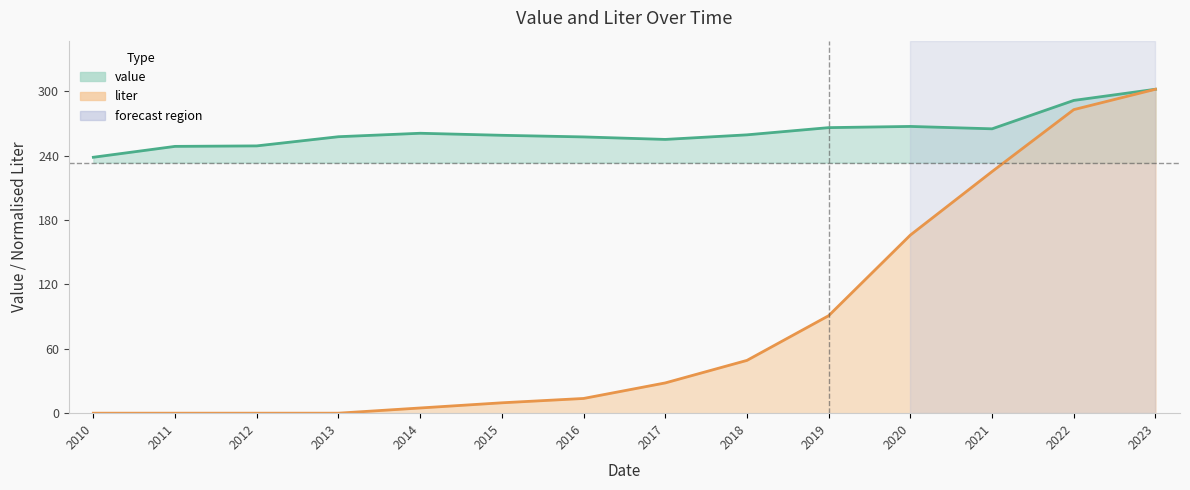

True or false: value and liter intersect in this chart.

False